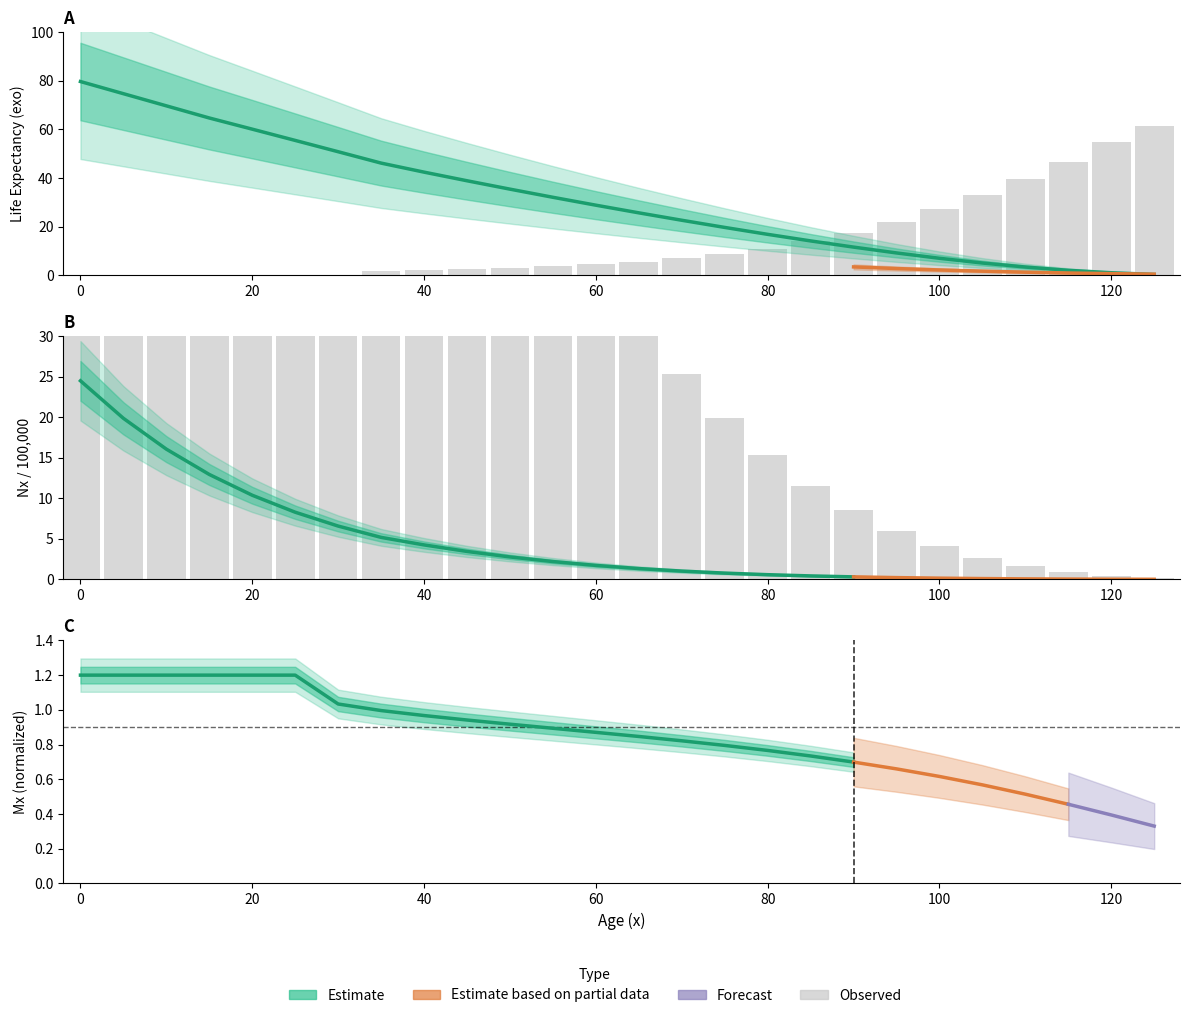

Is it true that dx equals 14.2 at 21?

False